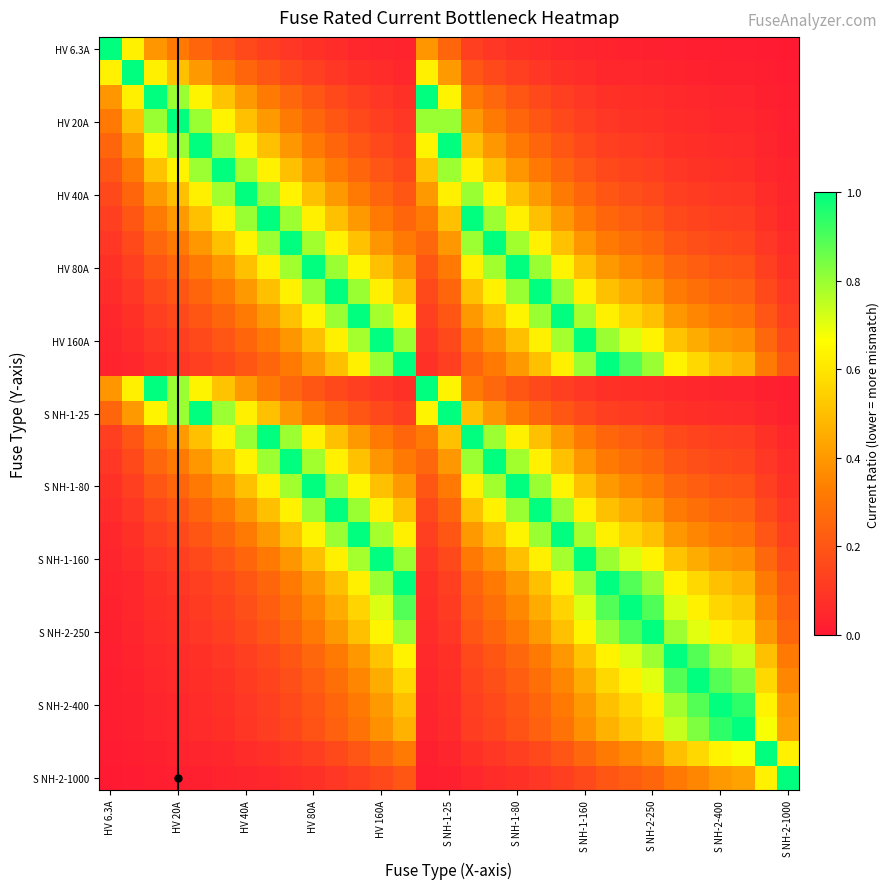

How many distinct data groups are displayed?

31